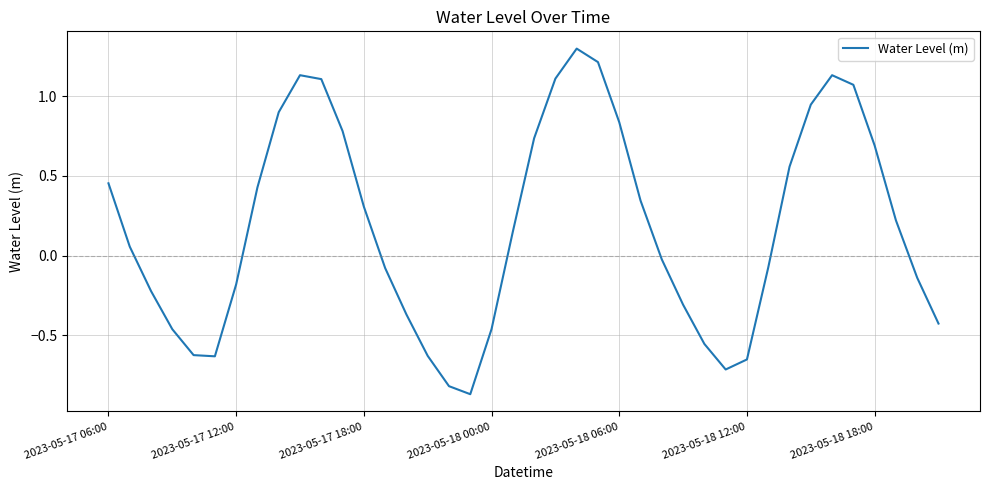

How many categories are shown in the chart?

40